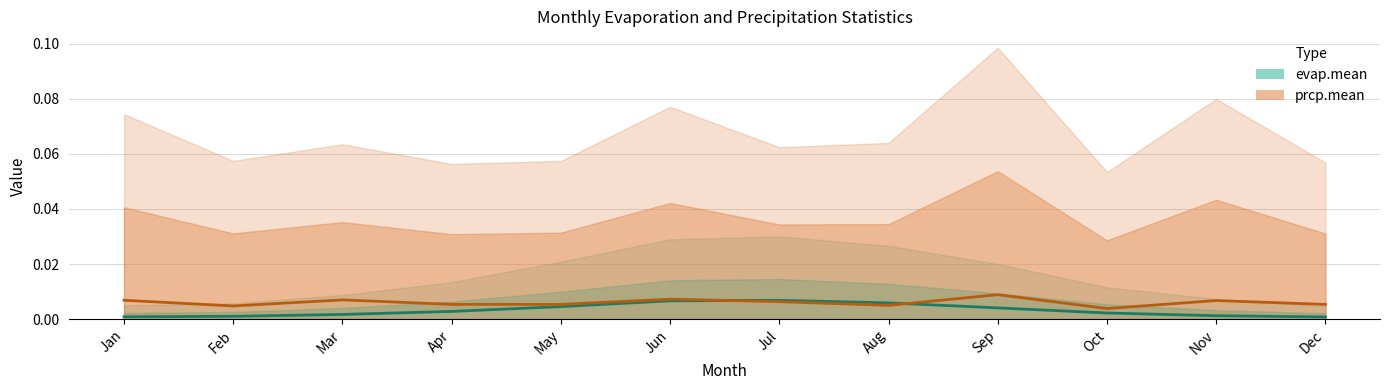

True or false: evap.mean and prcp.mean intersect in this chart.

True